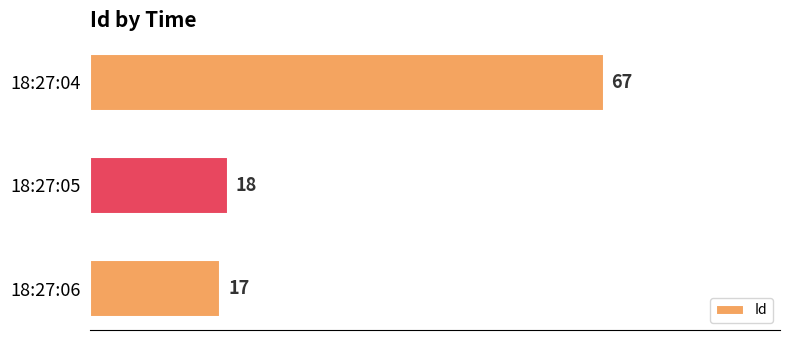

Count the number of data series in this chart.

1